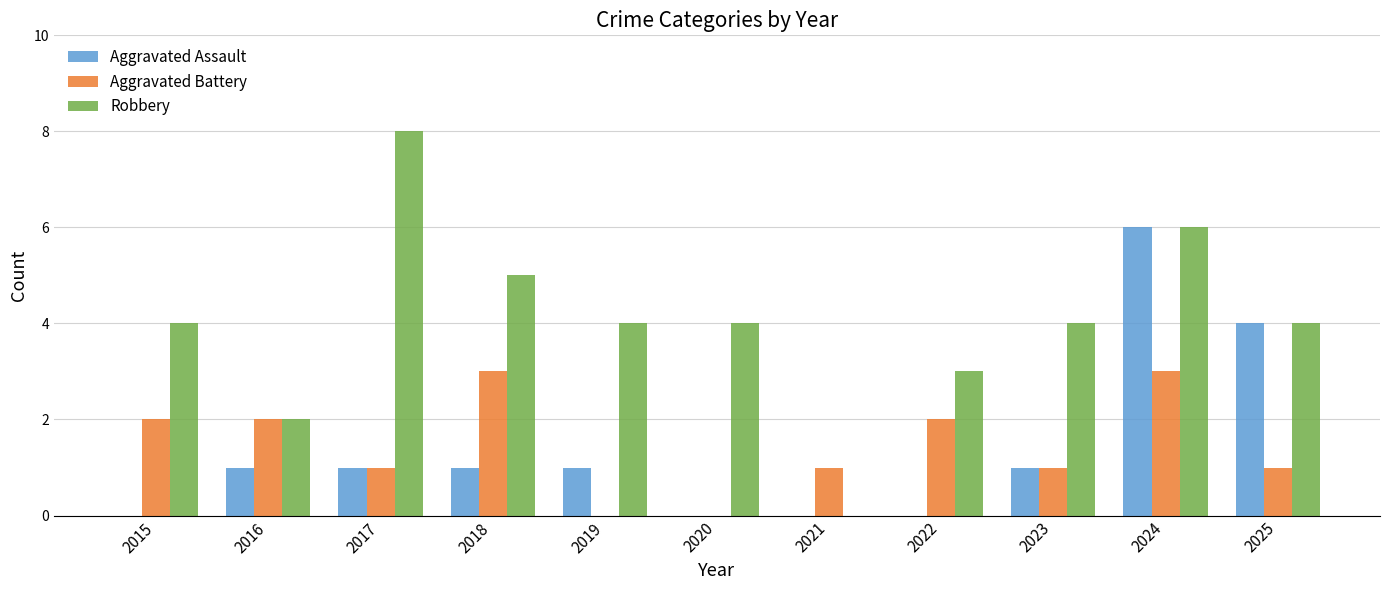

What is the sum of the Robbery values at 2016 and 2024?

8